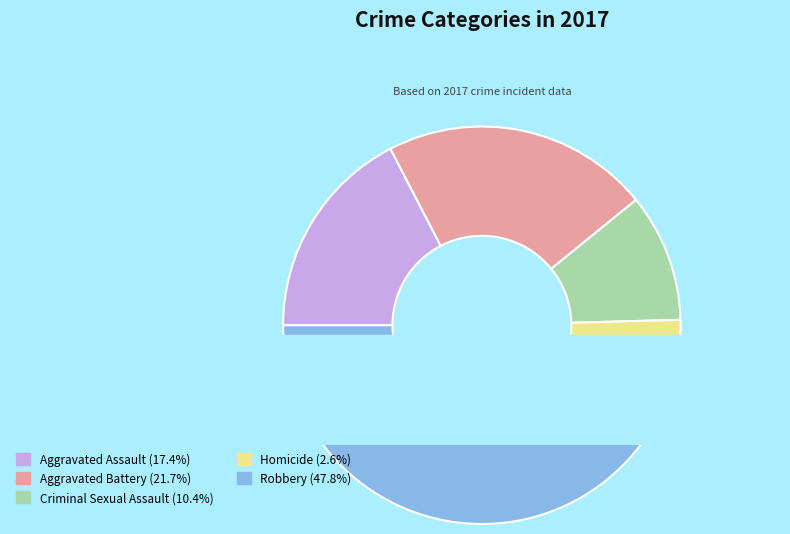

How many segments does this pie chart have?

5